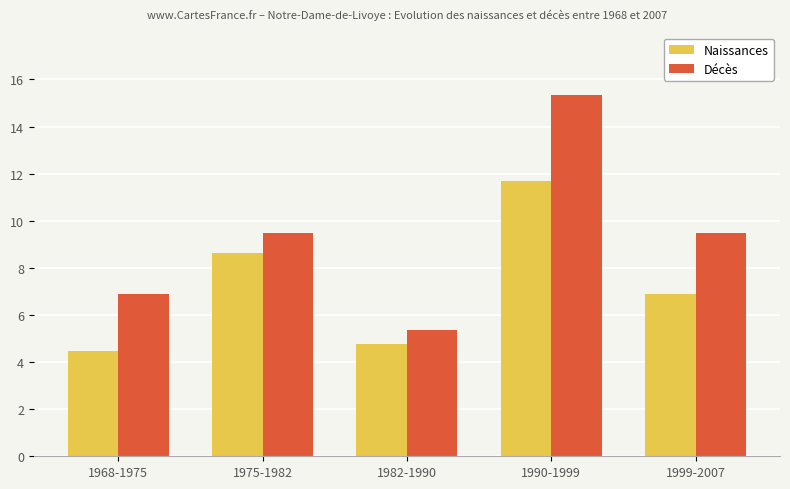

Read the Décès value at 1999-2007.

9.5